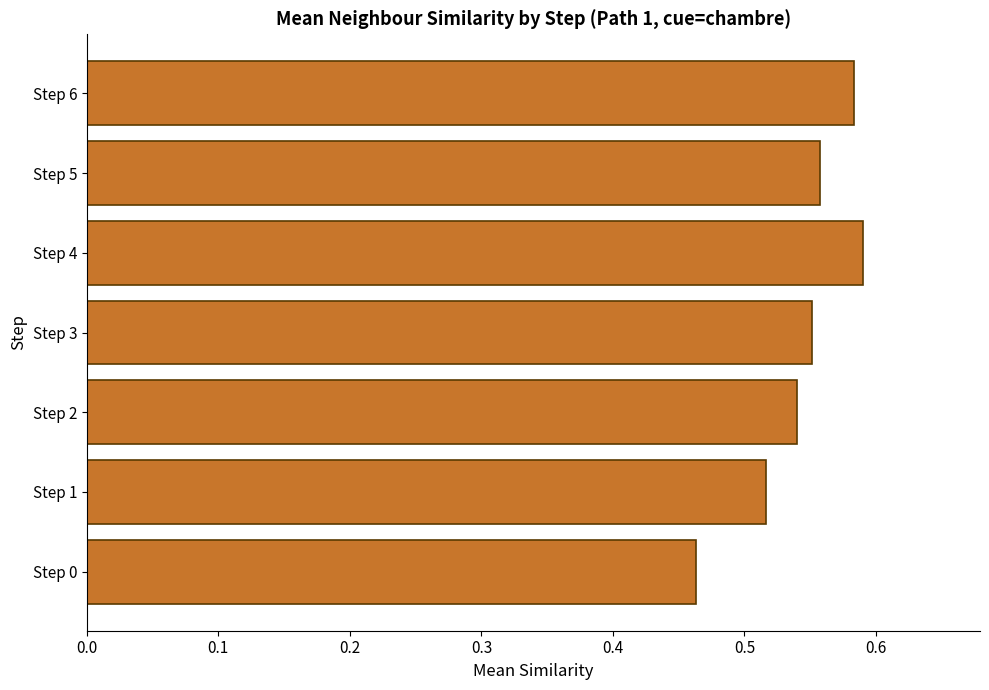

Is it true that the value at Step 3 is 0.2?

False